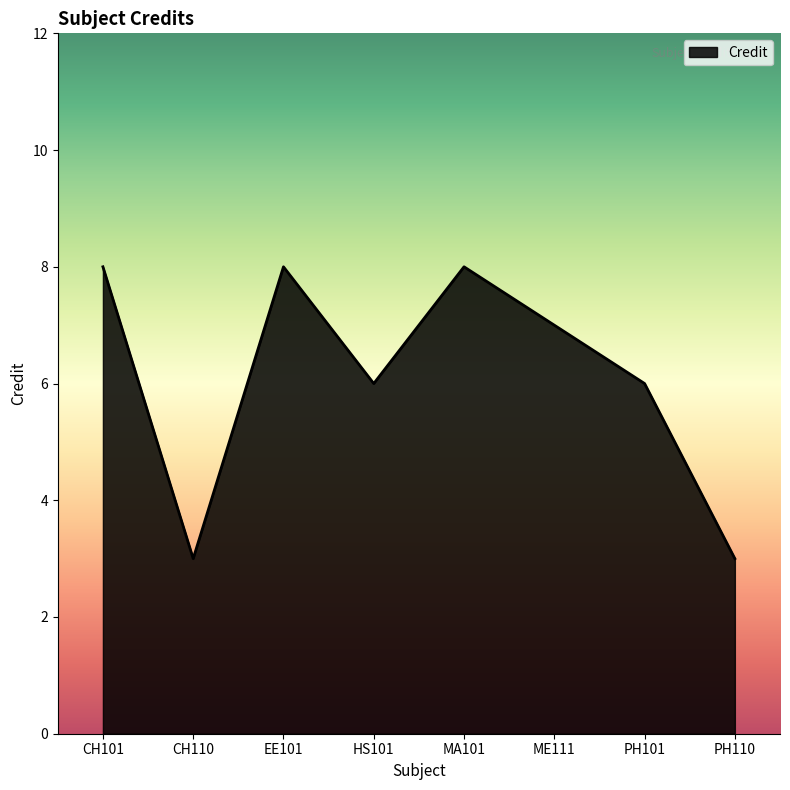

How many values are between 6 and 8?

6